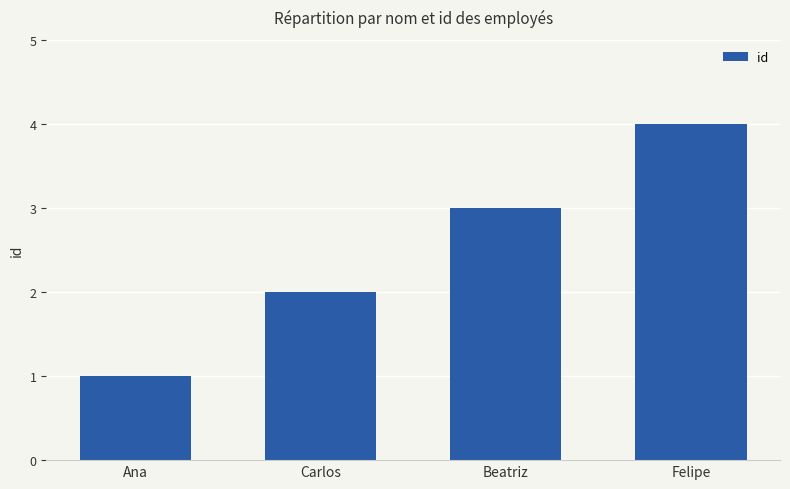

Rank the categories by value from highest to lowest.

Felipe, Beatriz, Carlos, Ana